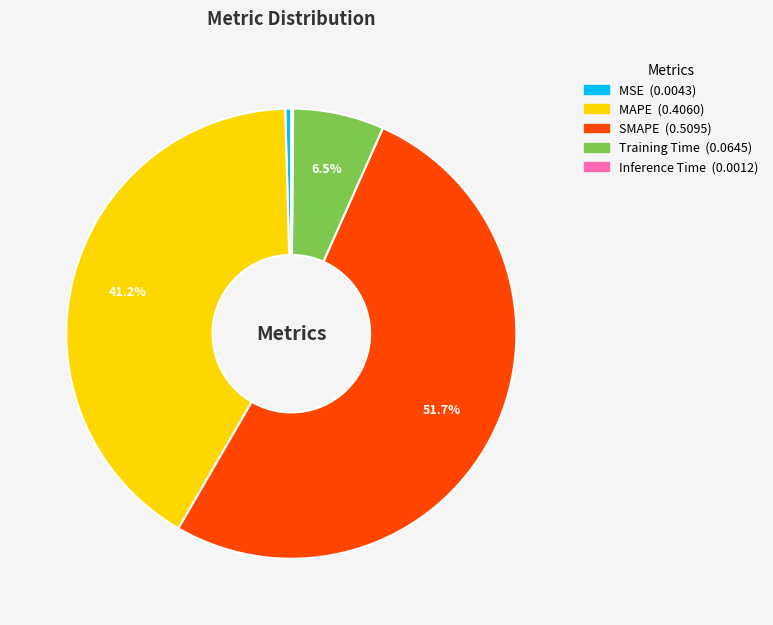

What is the majority slice?

SMAPE